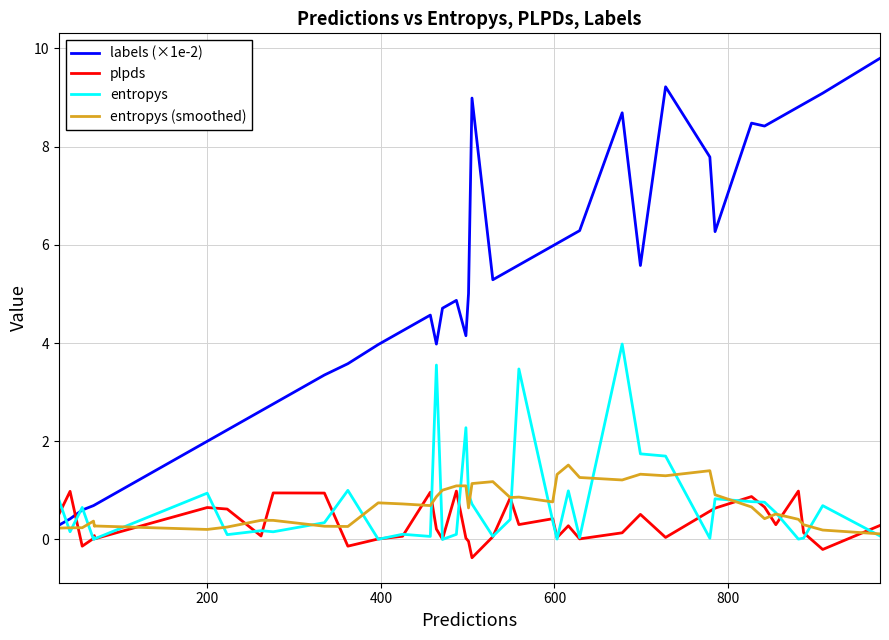

Rank the series by their maximum value, from lowest to highest.

plpds, entropys (smoothed), entropys, labels (×1e-2)